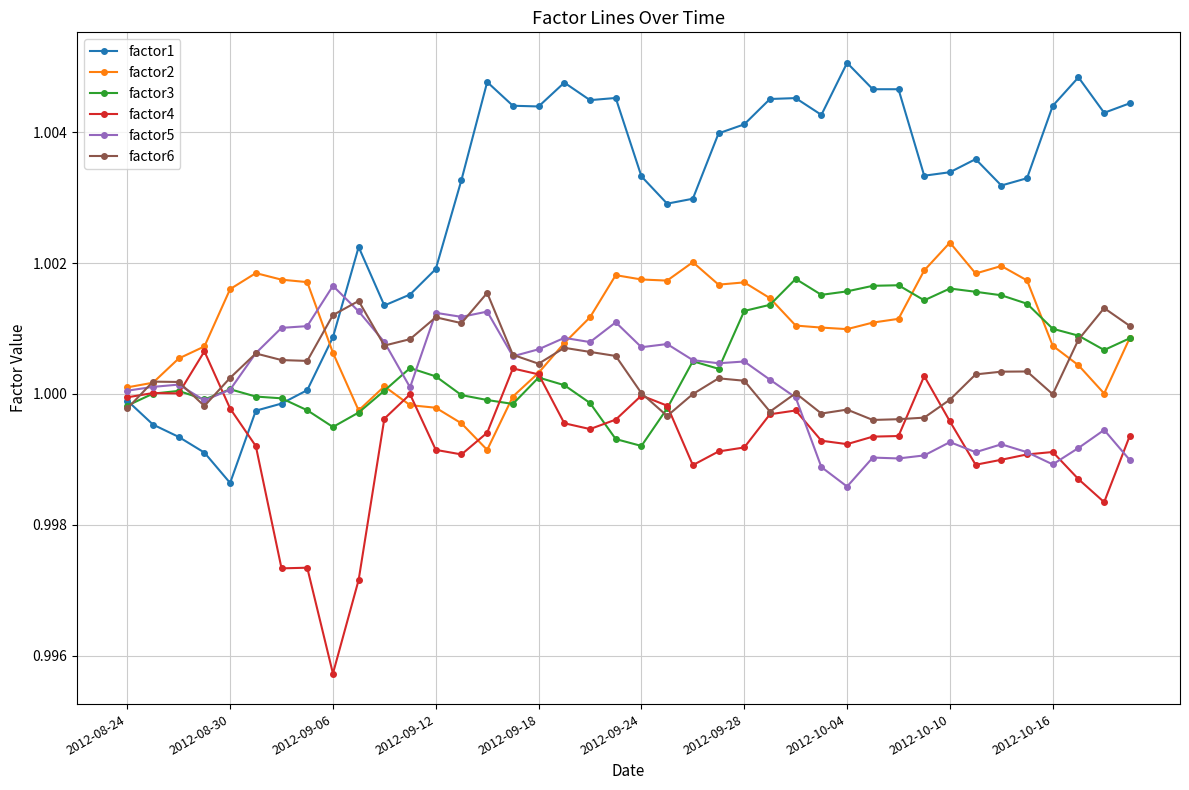

True or false: factor5 and factor1 cross at least once.

True